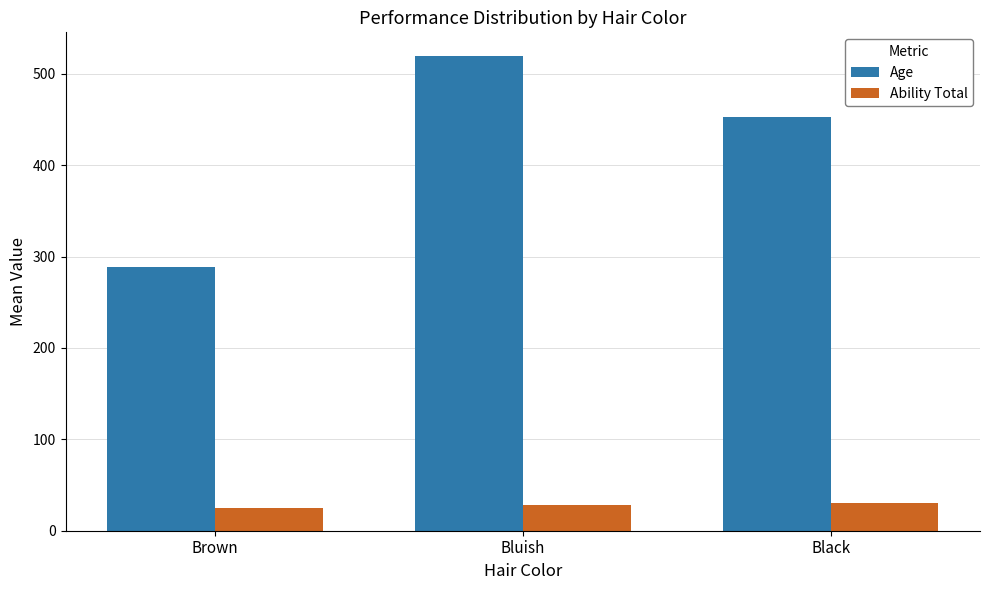

How many values in the Ability Total series are below 28?

1